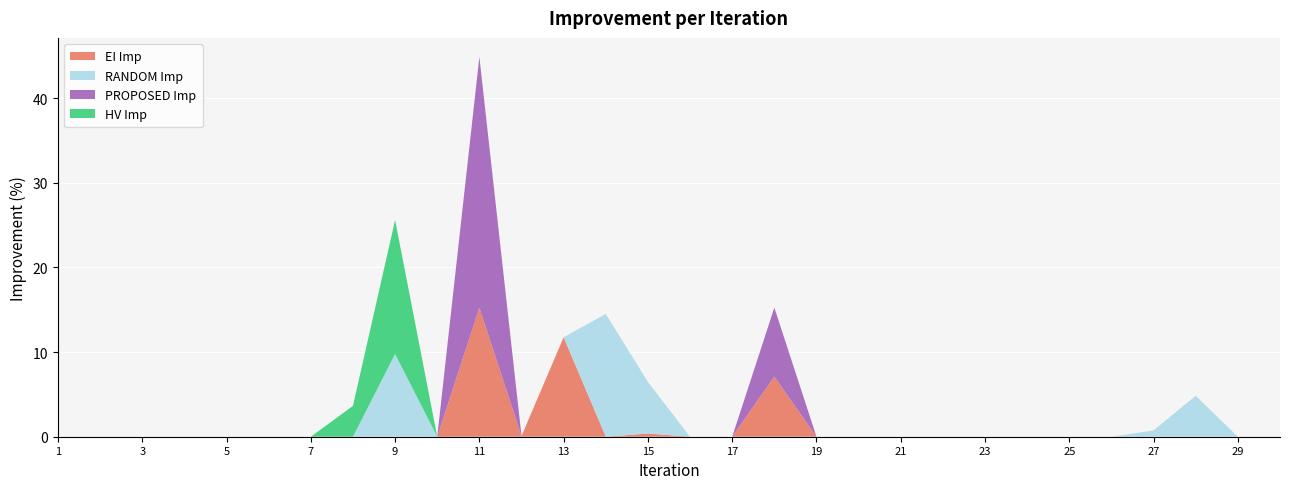

Reading left to right, list all the values displayed in this chart.

EI Imp: 0.0	0.0	0.0	0.0	0.0	0.0	0.0	0.0	0.0	0.0	15.2	0.1	11.8	0.0	0.4	0.0	0.0	7.1	0.0	0.0	0.0	0.0	0.0	0.0	0.0	0.0	0.0	0.0	0.0	0.0
RANDOM Imp: 0.0	0.0	0.0	0.0	0.0	0.0	0.0	0.0	9.8	0.0	0.0	0.0	0.0	14.5	6.1	0.0	0.0	0.0	0.0	0.0	0.0	0.0	0.0	0.0	0.0	0.0	0.7	4.8	0.0	0.0
PROPOSED Imp: 0.0	0.0	0.0	0.0	0.0	0.0	0.0	0.0	0.0	0.0	29.6	0.0	0.0	0.0	0.0	0.0	0.0	8.1	0.0	0.0	0.0	0.0	0.0	0.0	0.0	0.0	0.0	0.0	0.0	0.0
HV Imp: 0.0	0.0	0.0	0.0	0.0	0.0	0.0	3.6	15.8	0.0	0.0	0.0	0.0	0.0	0.0	0.0	0.0	0.0	0.0	0.0	0.0	0.0	0.0	0.0	0.0	0.0	0.0	0.0	0.0	0.0